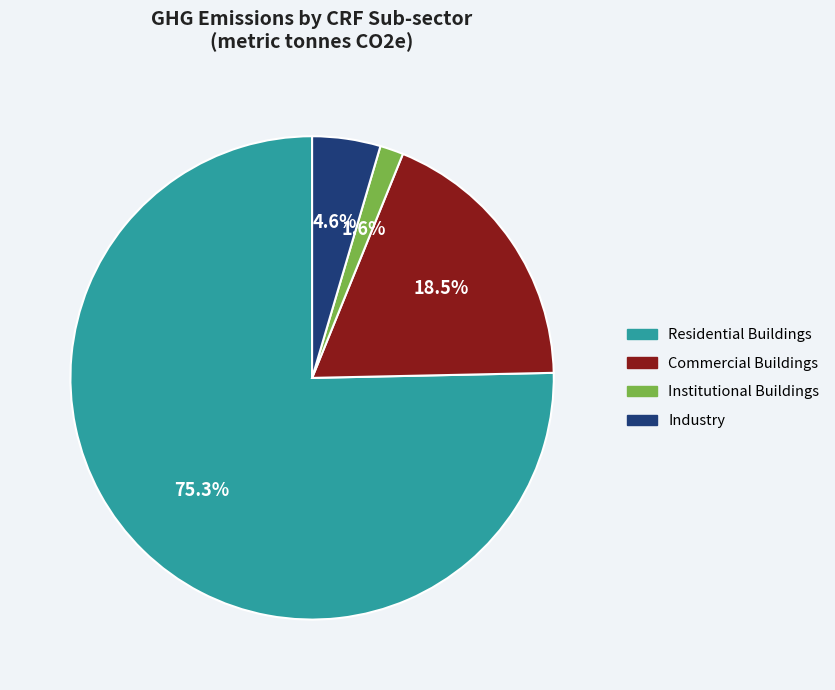

To the nearest percent, what is the average slice percentage?

25%